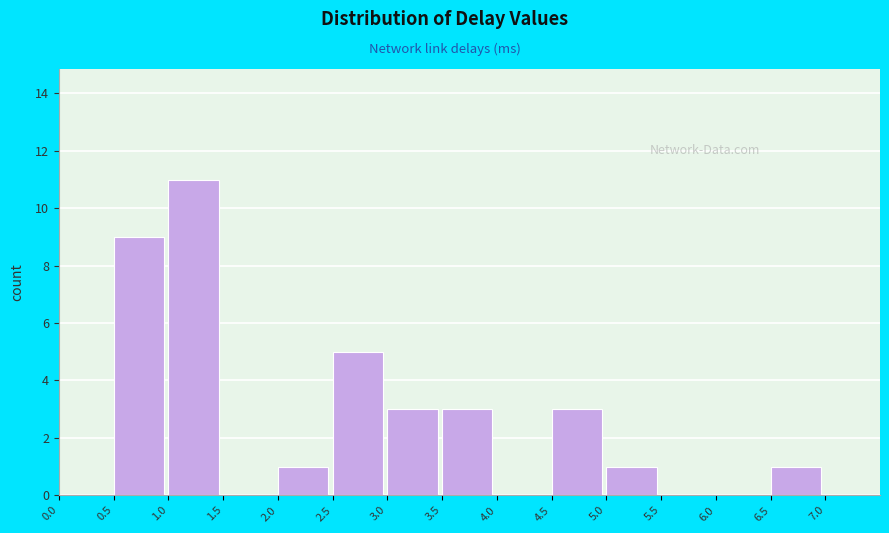

Reading left to right, transcribe this chart: for each bar, give the range it covers on the x-axis and its height. The values are not printed on the chart, so give them approximately, as read against the axis.

0.0 to 0.5: 0
0.5 to 1.0: 9
1.0 to 1.5: 11
1.5 to 2.0: 0
2.0 to 2.5: 1
2.5 to 3.0: 5
3.0 to 3.5: 3
3.5 to 4.0: 3
4.0 to 4.5: 0
4.5 to 5.0: 3
5.0 to 5.5: 1
5.5 to 6.0: 0
6.0 to 6.5: 0
6.5 to 7.0: 1